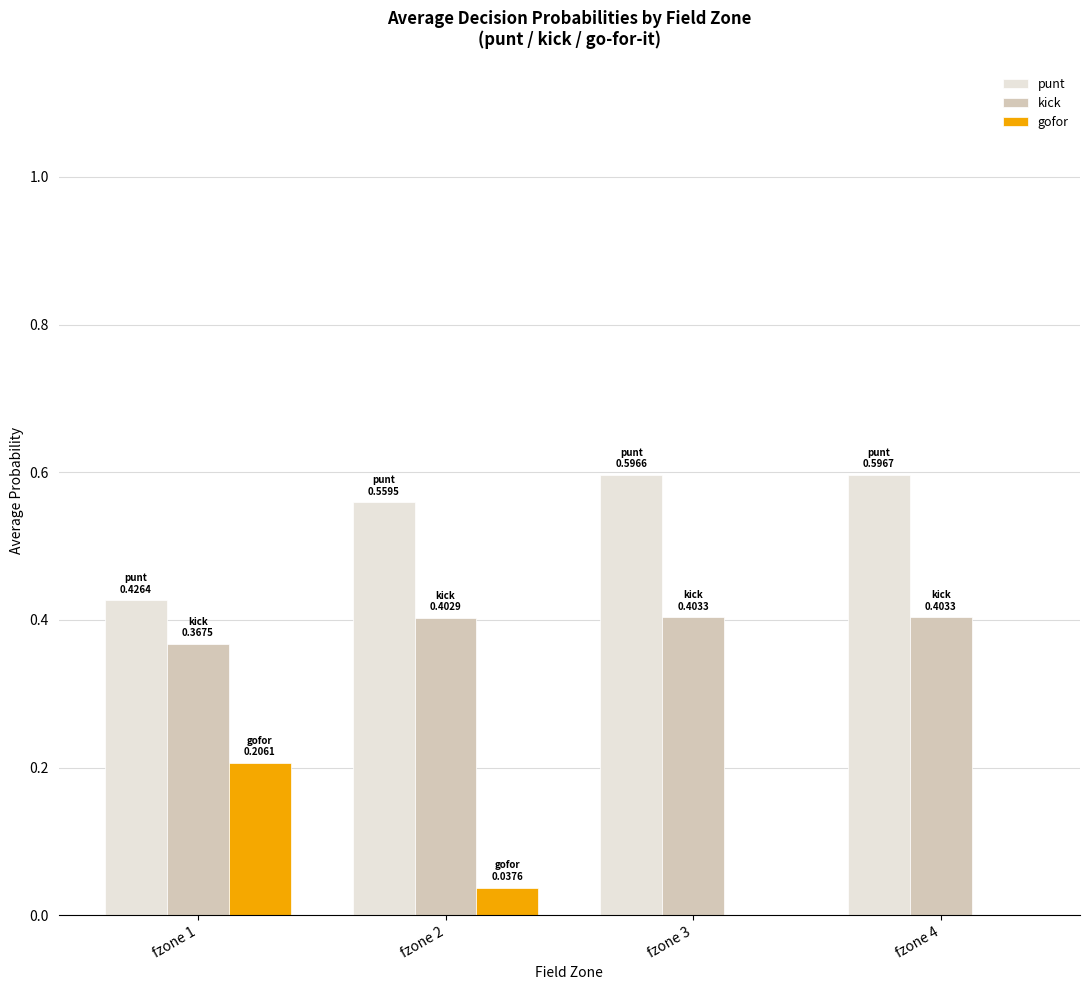

Is the value of kick at fzone 1 greater than the value of gofor at fzone 4?

Yes